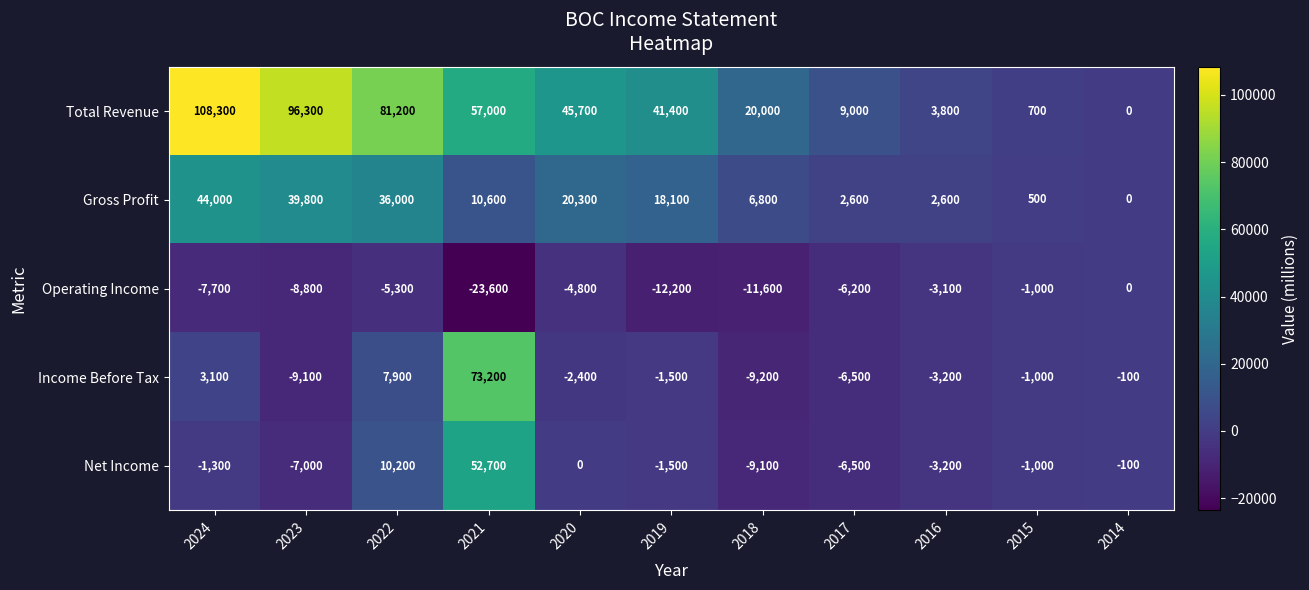

True or false: Operating Income has a value of -635 at 2016.

False